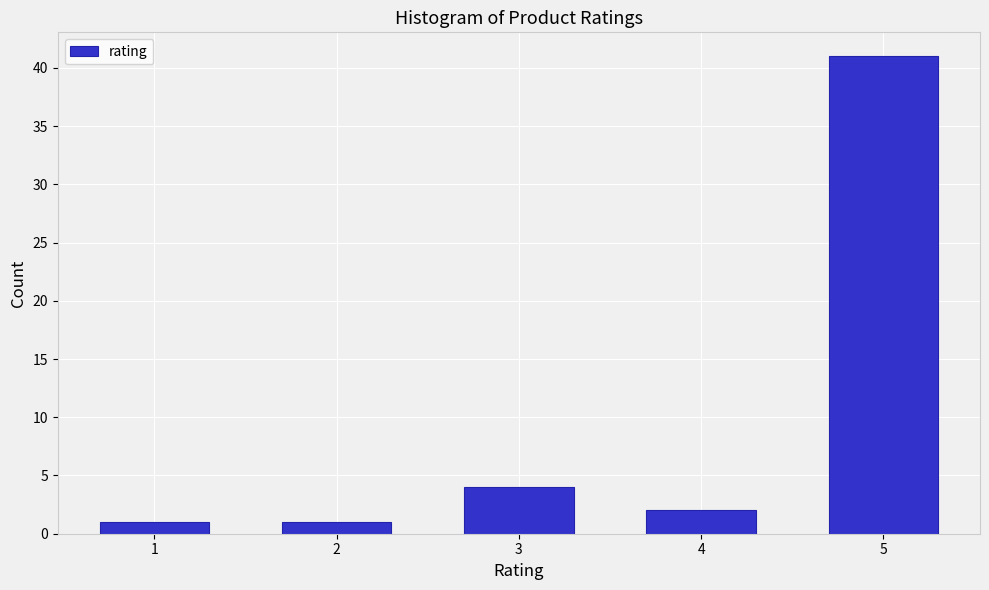

Reading left to right, list all the values displayed in this chart.

1=1	2=1	3=4	4=2	5=41